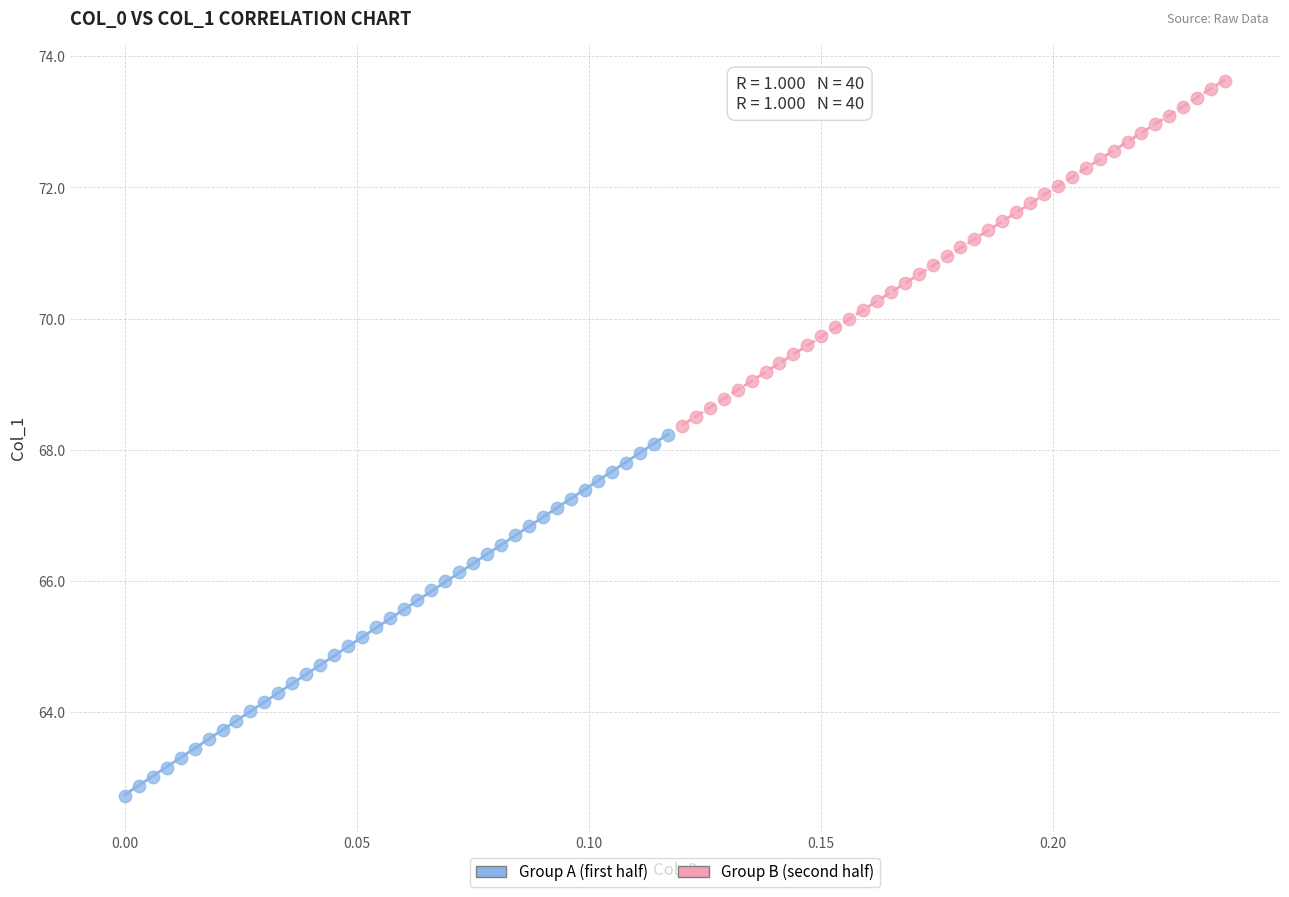

Which series reaches the maximum Y coordinate?

Group B (second half)